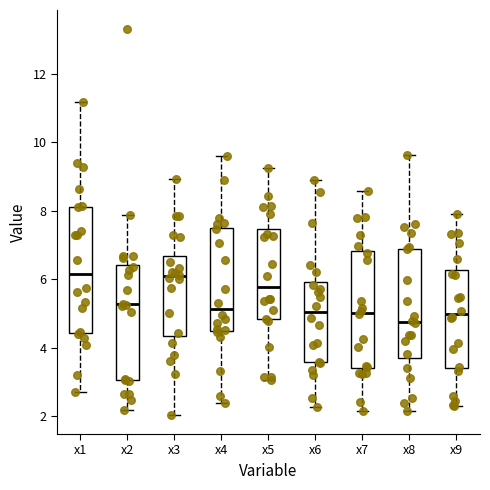

Reading left to right, read every box against the y-axis: the position of its median line, the range the box covers, and the ends of its whiskers. The values are not printed on the chart, so give them approximately, as read against the axis.

x1: median 6.2, box 4.4 to 8.2, whiskers 2.6 to 11.2
x2: median 5.2, box 3.0 to 6.4, whiskers 2.2 to 7.8
x3: median 6.0, box 4.4 to 6.6, whiskers 2.0 to 9.0
x4: median 5.2, box 4.6 to 7.6, whiskers 2.4 to 9.6
x5: median 5.8, box 4.8 to 7.4, whiskers 3.0 to 9.2
x6: median 5.0, box 3.6 to 6.0, whiskers 2.2 to 9.0
x7: median 5.0, box 3.4 to 6.8, whiskers 2.2 to 8.6
x8: median 4.8, box 3.8 to 6.8, whiskers 2.2 to 9.6
x9: median 5.0, box 3.4 to 6.2, whiskers 2.2 to 8.0